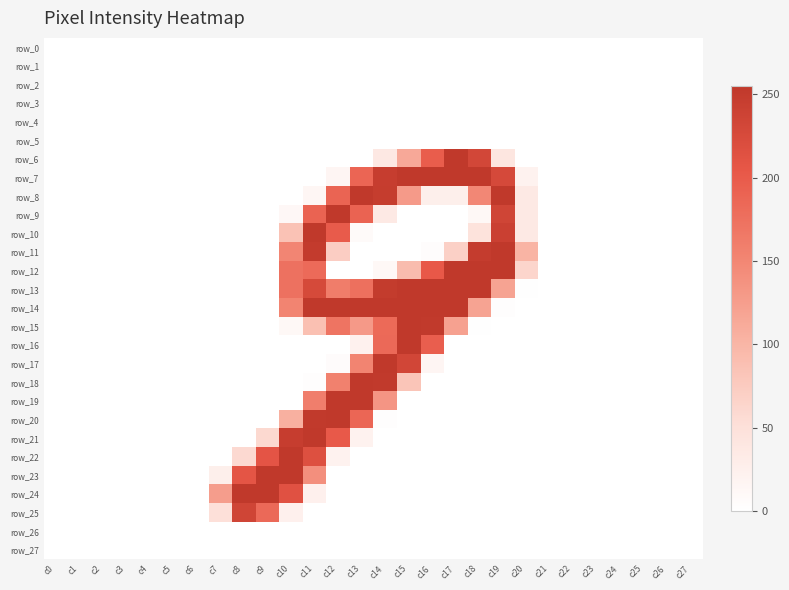

The value of row_25 at c26 is 159. True or false?

False